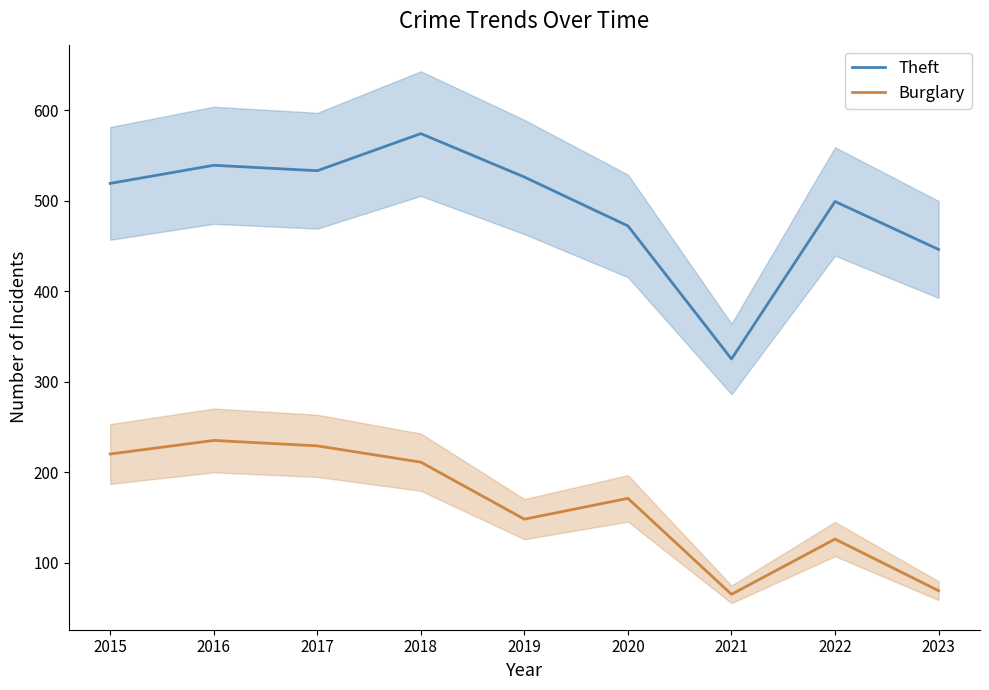

The value of Theft at 2020 is 472. True or false?

True